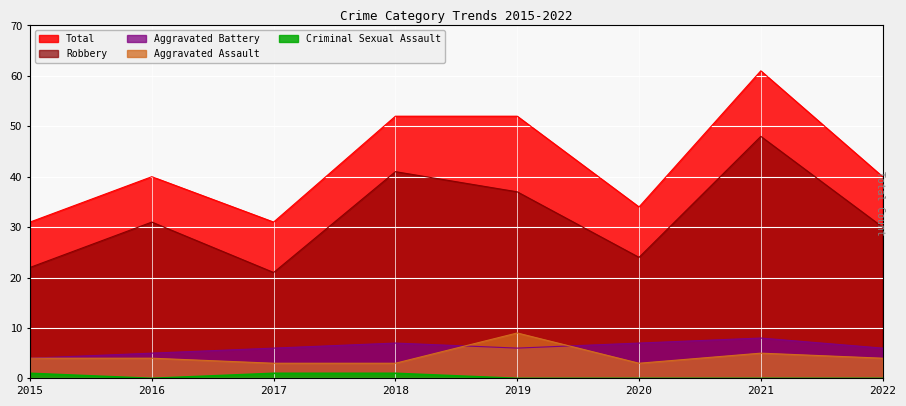

Is the value of Total at 2017 greater than the value of Aggravated Assault at 2018?

Yes